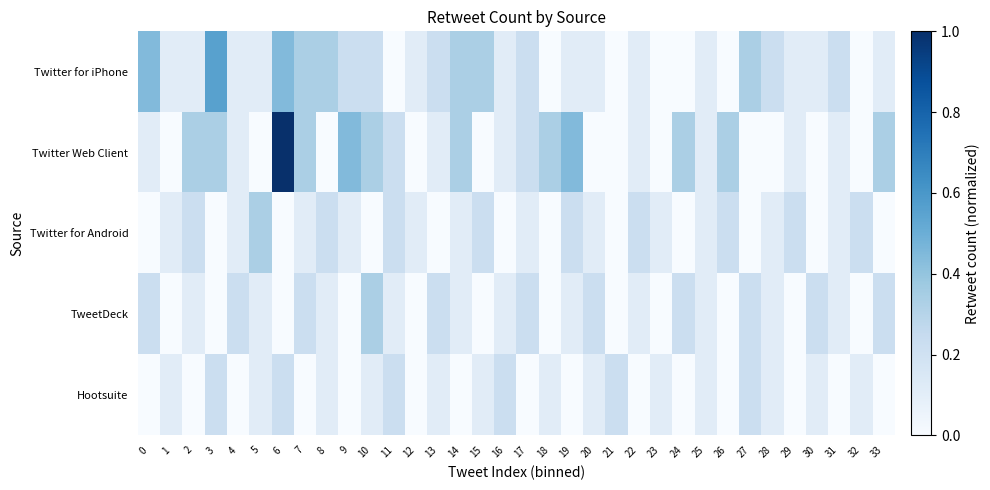

Which series has the widest spread of values?

row_1